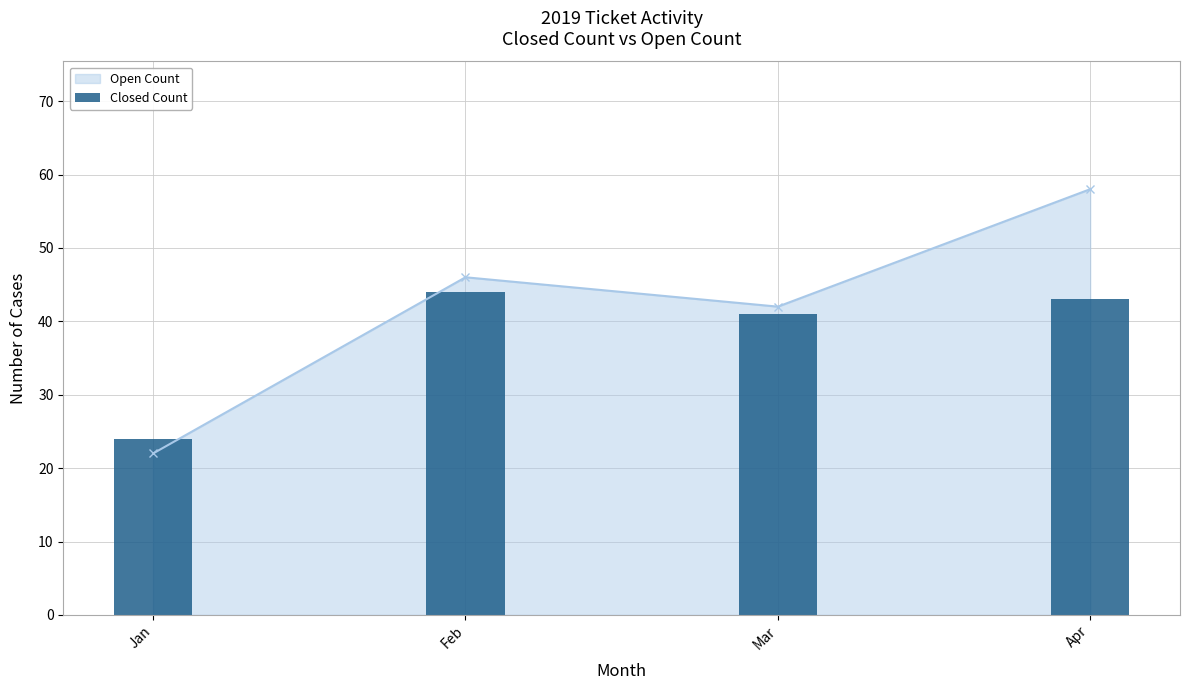

At which category does the chart reach its minimum across all series?

Jan